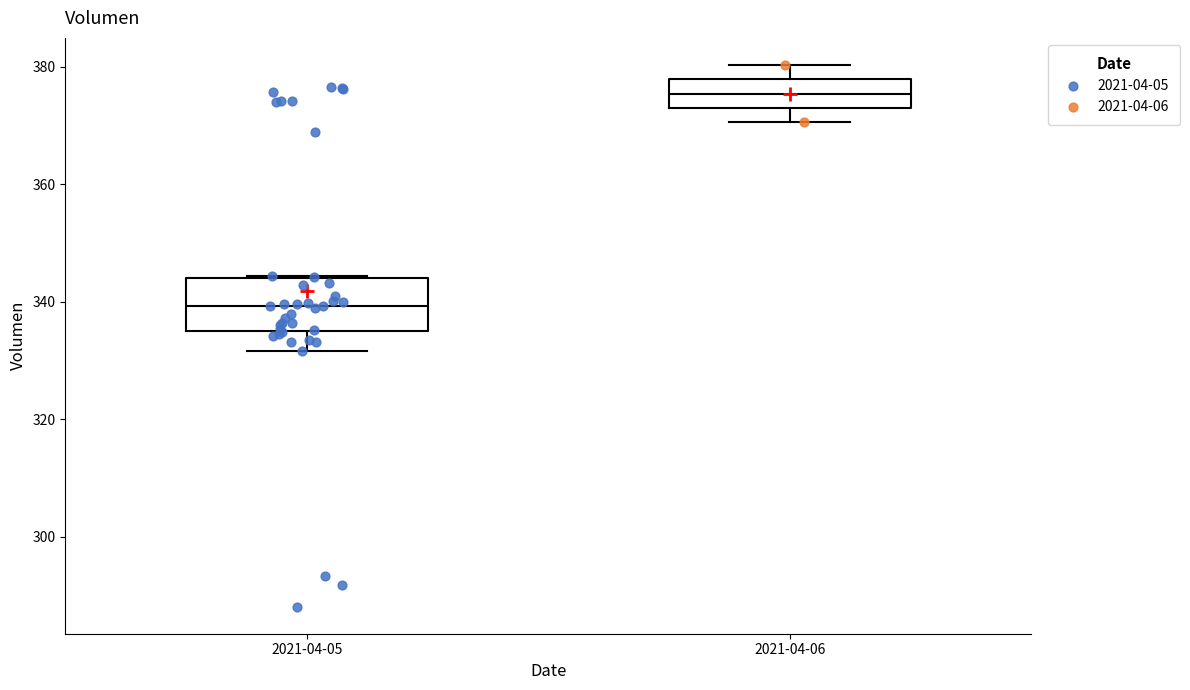

Which box is the tallest, from its lower edge to its upper edge?

2021-04-05